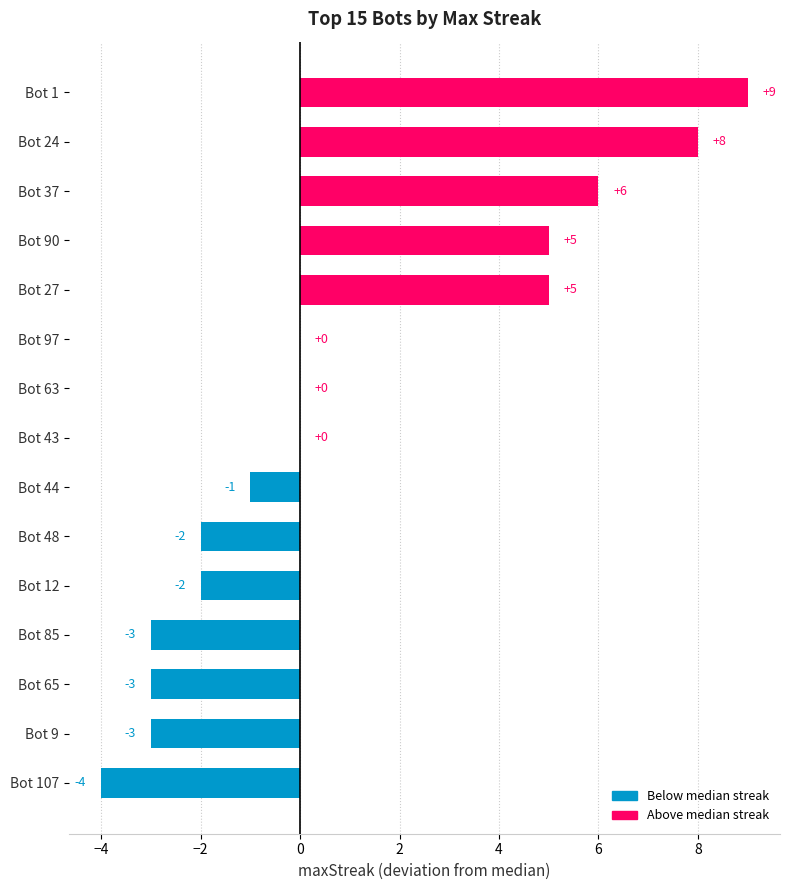

Count the number of categories in the chart.

15